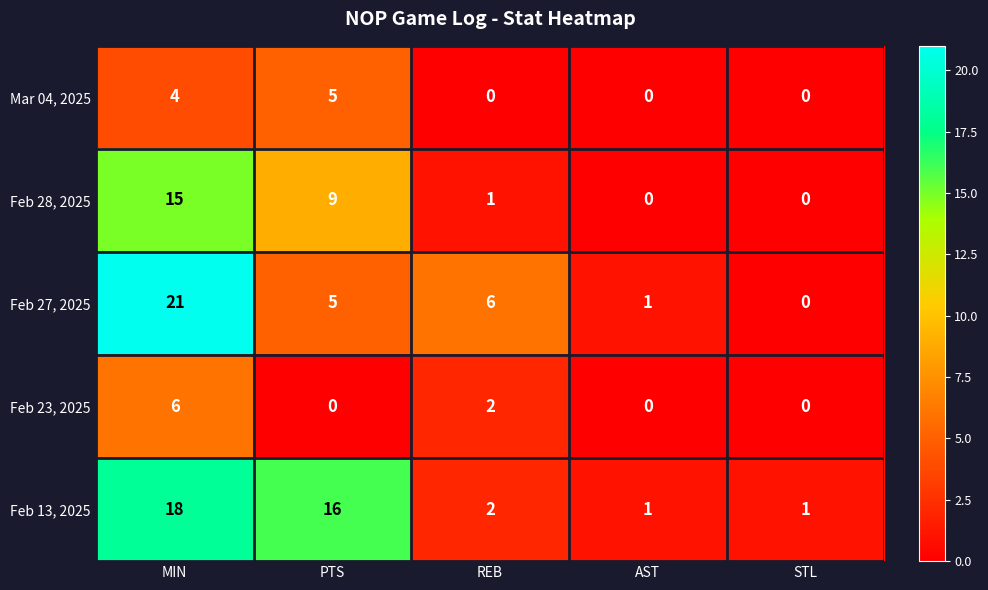

Reading left to right, what are all the values shown in this chart?

Mar 04, 2025: MIN=4	PTS=5	REB=0	AST=0	STL=0
Feb 28, 2025: MIN=15	PTS=9	REB=1	AST=0	STL=0
Feb 27, 2025: MIN=21	PTS=5	REB=6	AST=1	STL=0
Feb 23, 2025: MIN=6	PTS=0	REB=2	AST=0	STL=0
Feb 13, 2025: MIN=18	PTS=16	REB=2	AST=1	STL=1